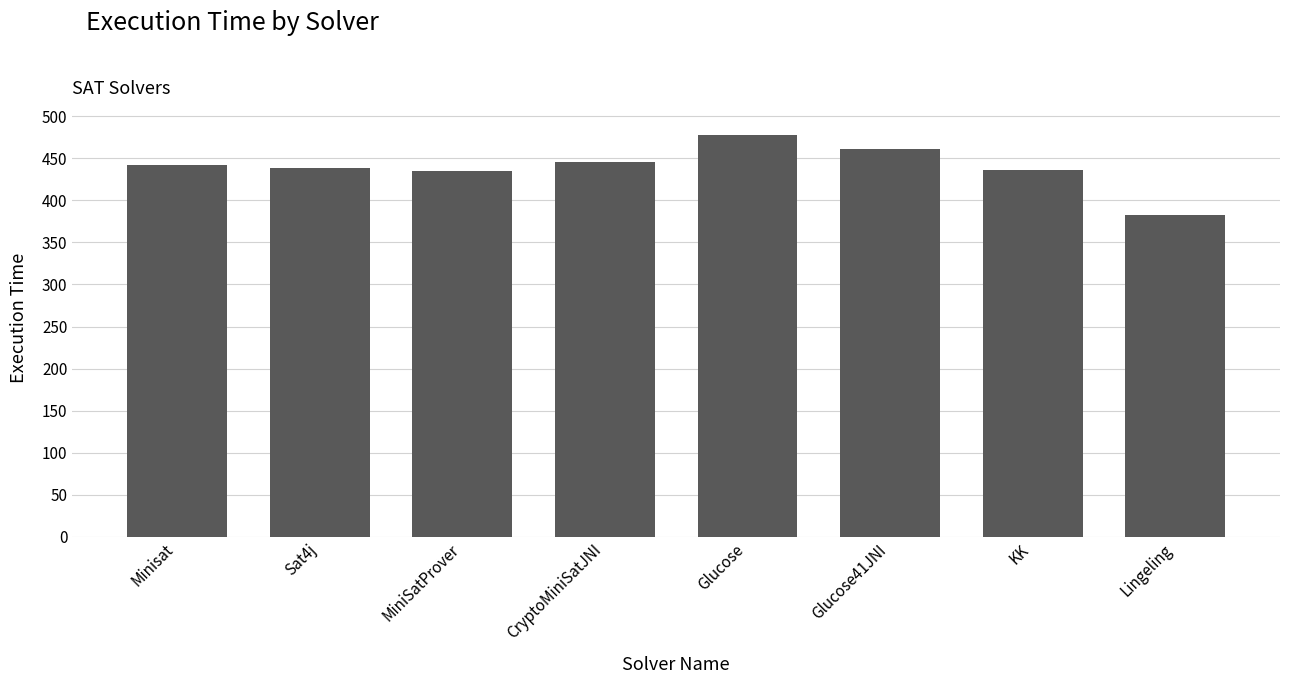

What is the difference between the second highest and second lowest values?

26